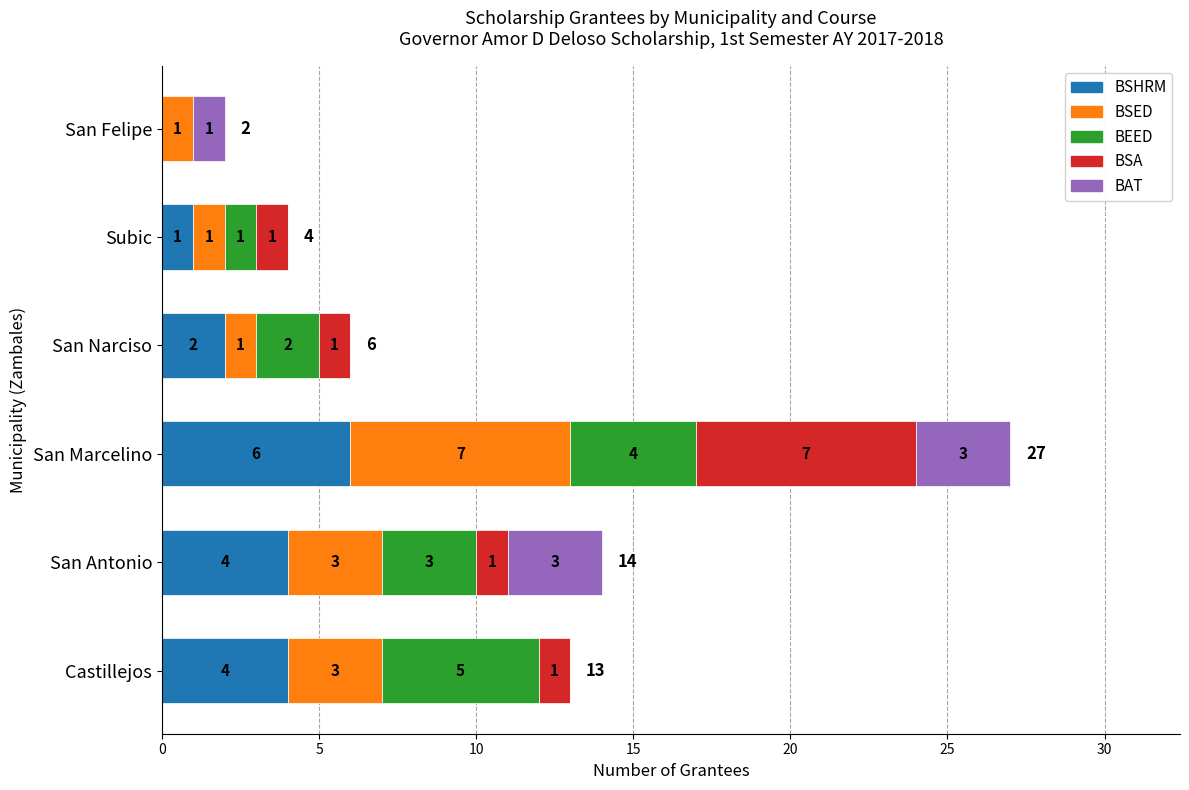

How many distinct data groups are displayed?

5